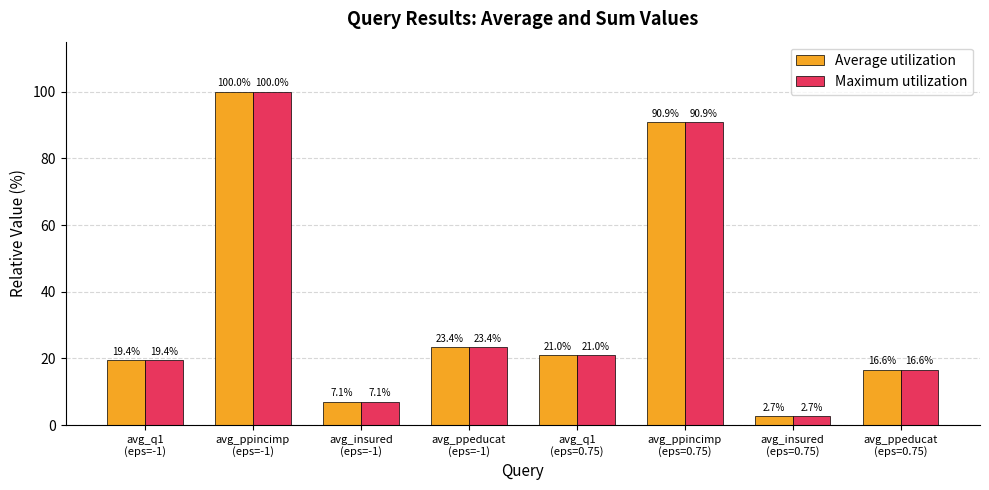

What is the label of the 2nd bar from the left?

avg_ppincimp
(eps=-1)